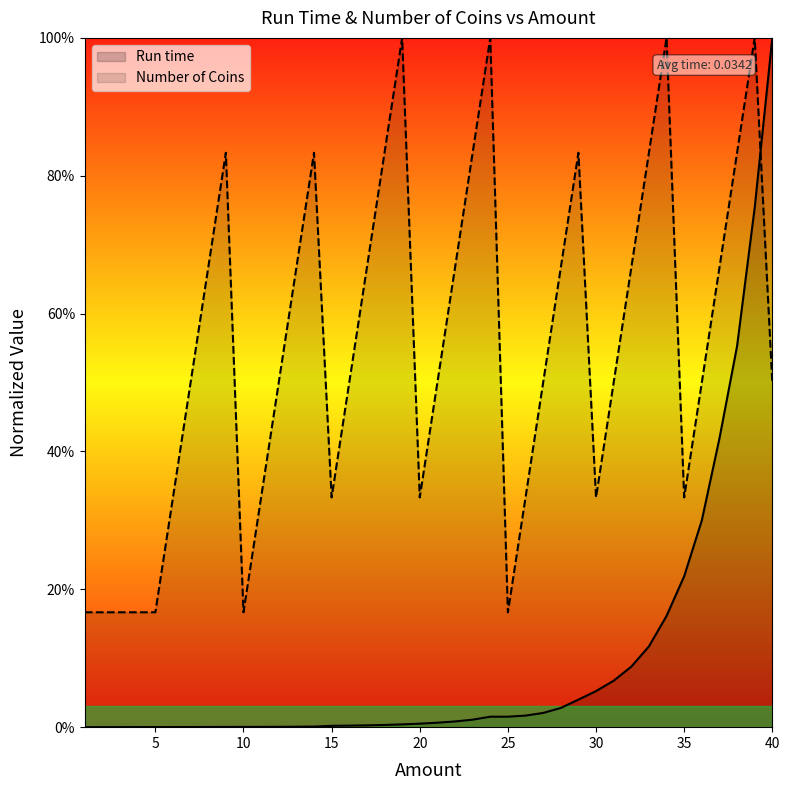

The value of Number of Coins at 32 is 0.4. True or false?

False